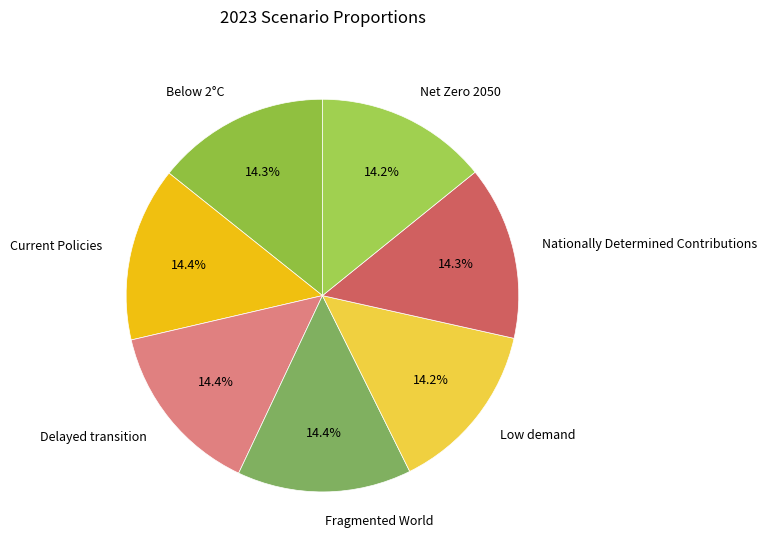

What percentage is NOT represented by Net Zero 2050?

85.8%